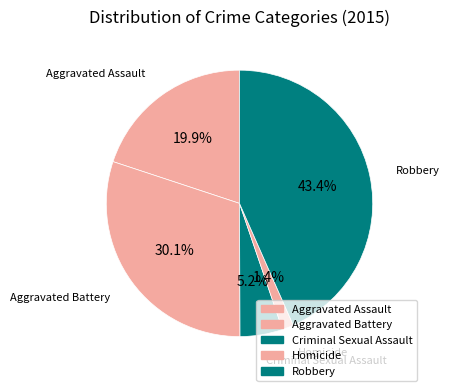

How much of the chart is everything except Aggravated Battery?

69.9%